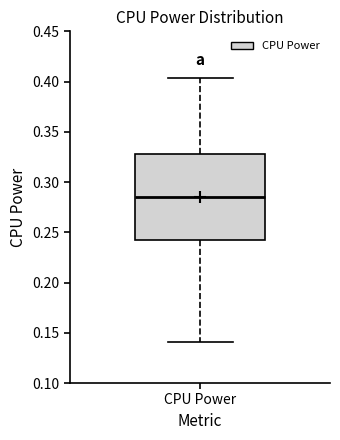

Where does the upper whisker of the box for CPU Power end on the y-axis? The values are not printed on the chart, so give them approximately, as read against the axis.

0.405